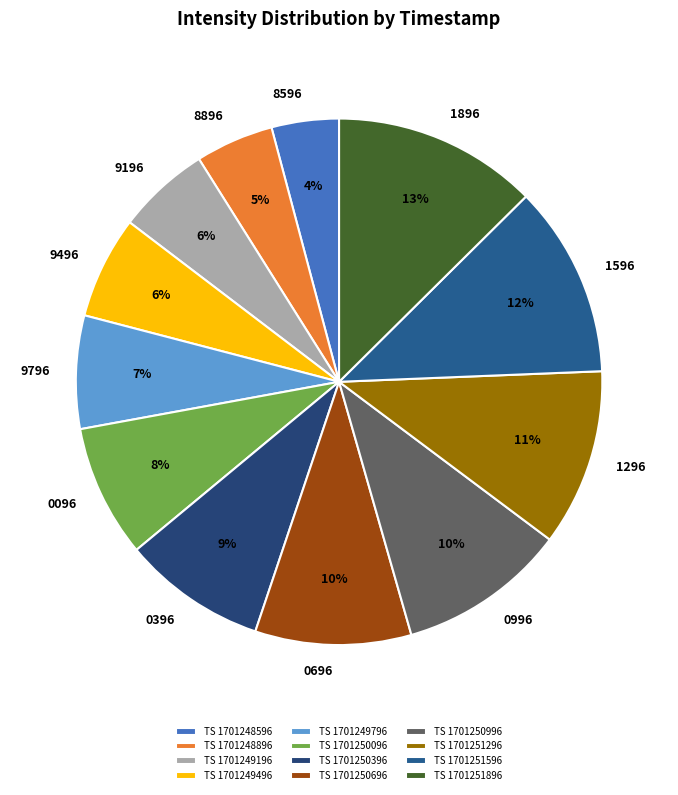

How many slices are in this pie chart?

12